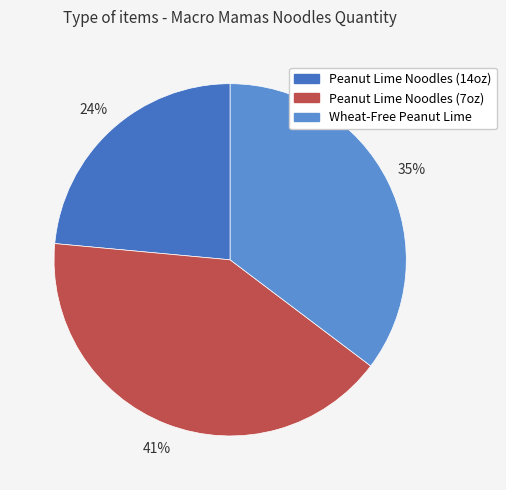

How many segments does this pie chart have?

3